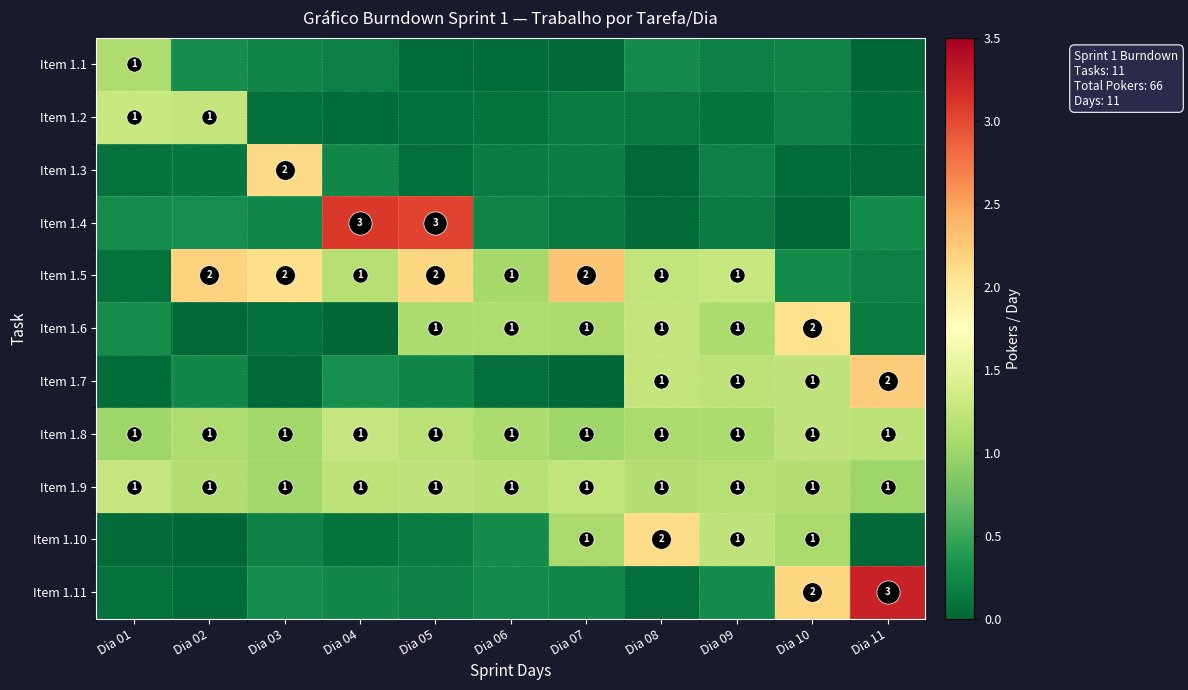

What is the difference between the highest and lowest values at Dia 07?

2.3